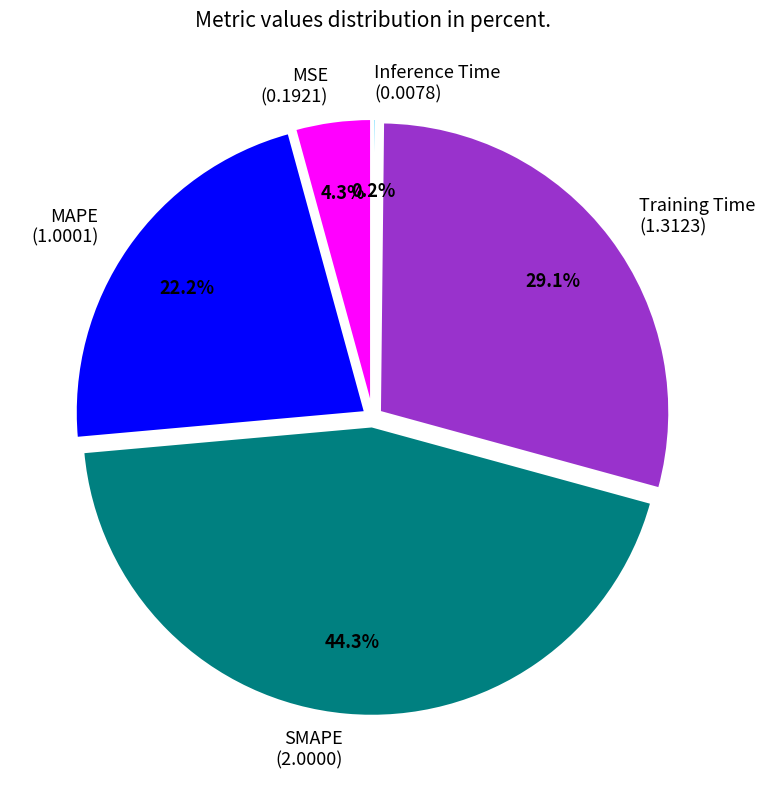

Count the number of slices in the pie.

5